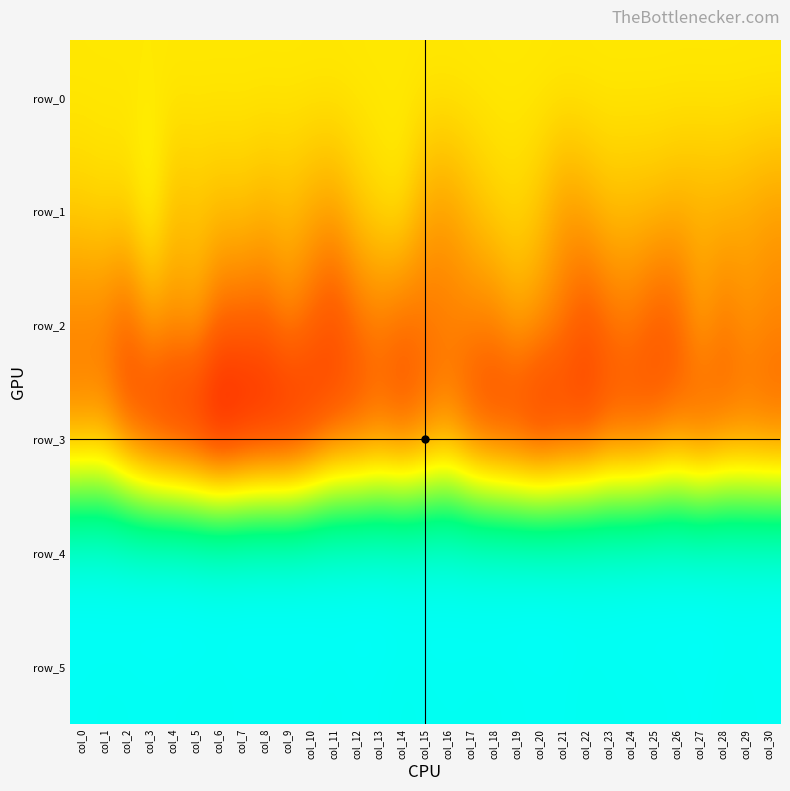

Which series has the widest spread of values?

row_3